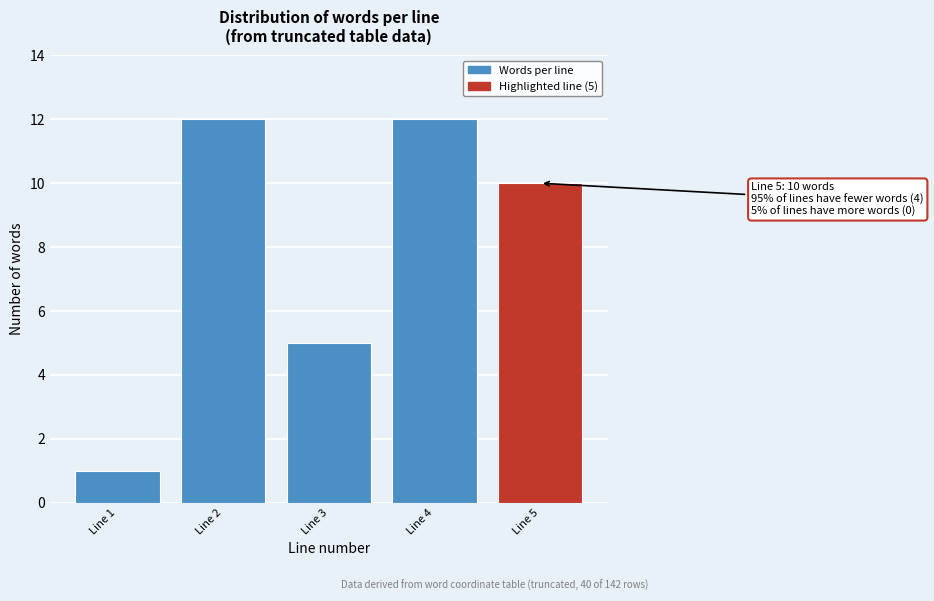

Reading left to right, what are all the values shown in this chart?

1	12	5	12	10